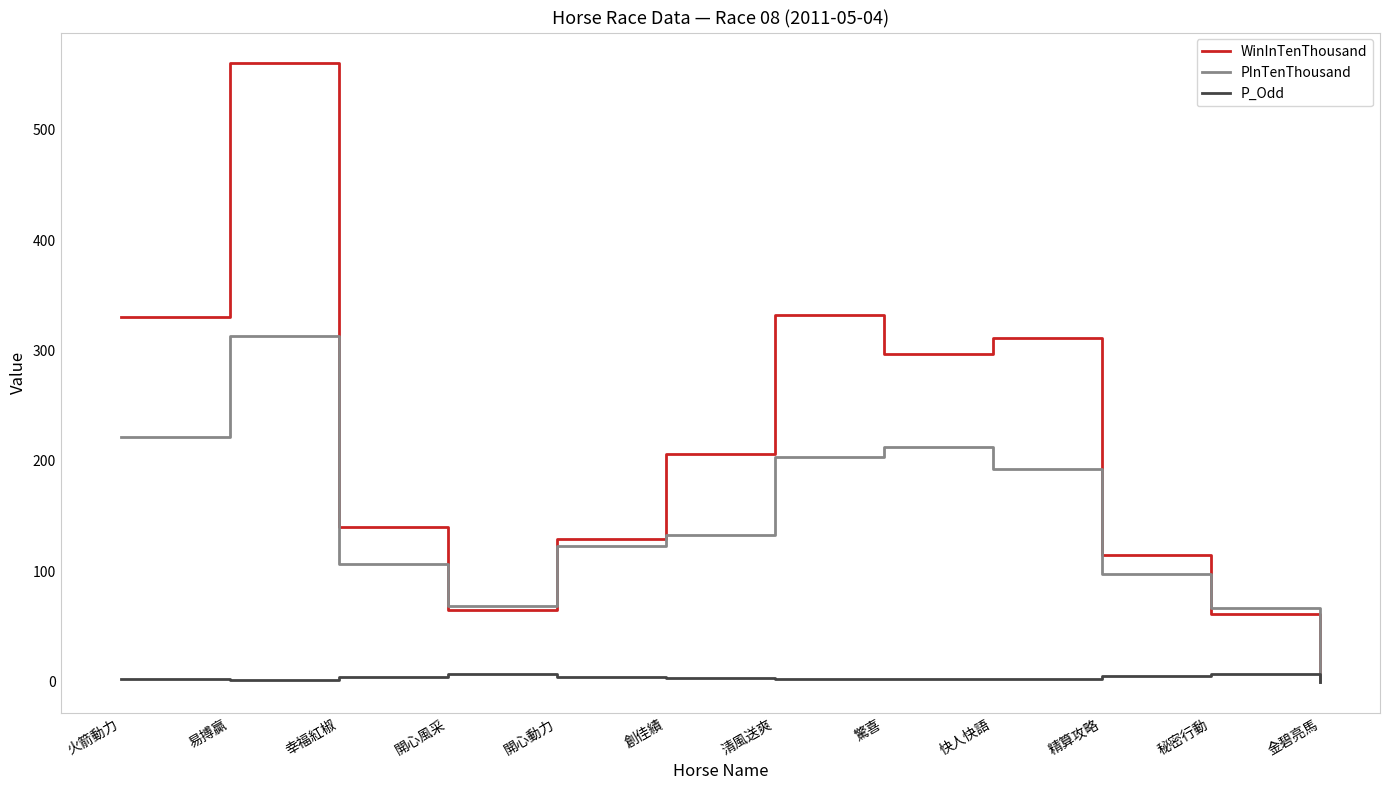

At how many categories does at least one series exceed 453?

1